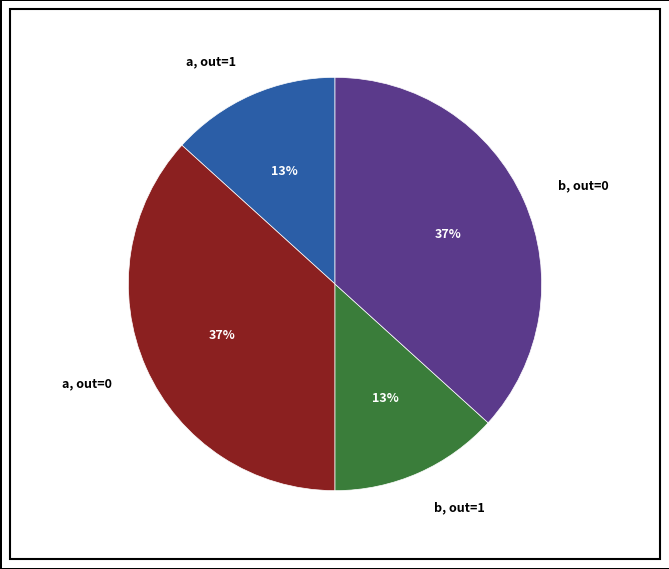

To the nearest percent, what percentage of the pie is b, out=1?

13%